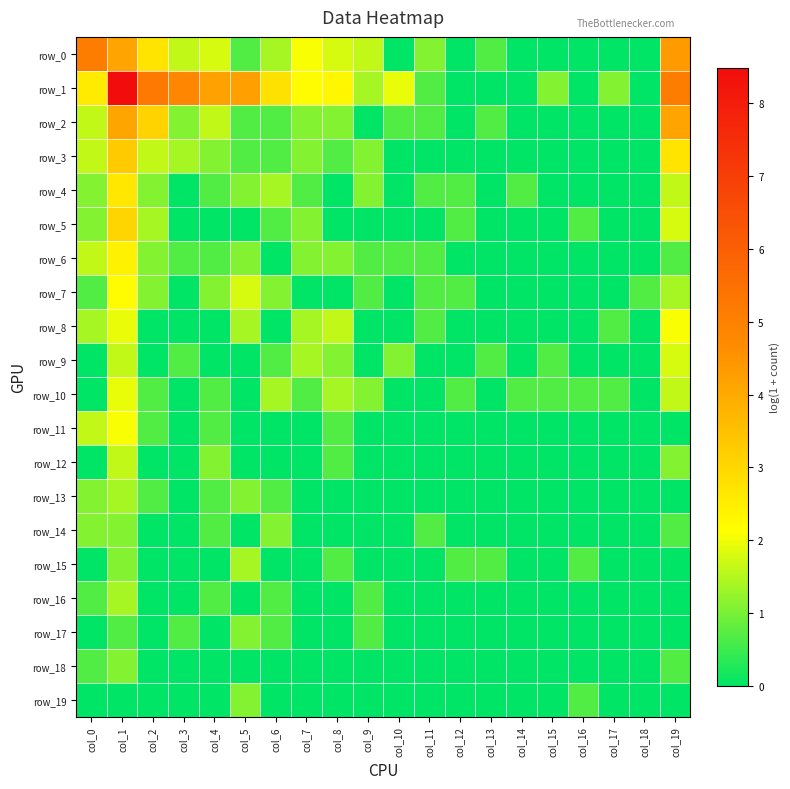

At which label is row_15 closest to 0?

col_0